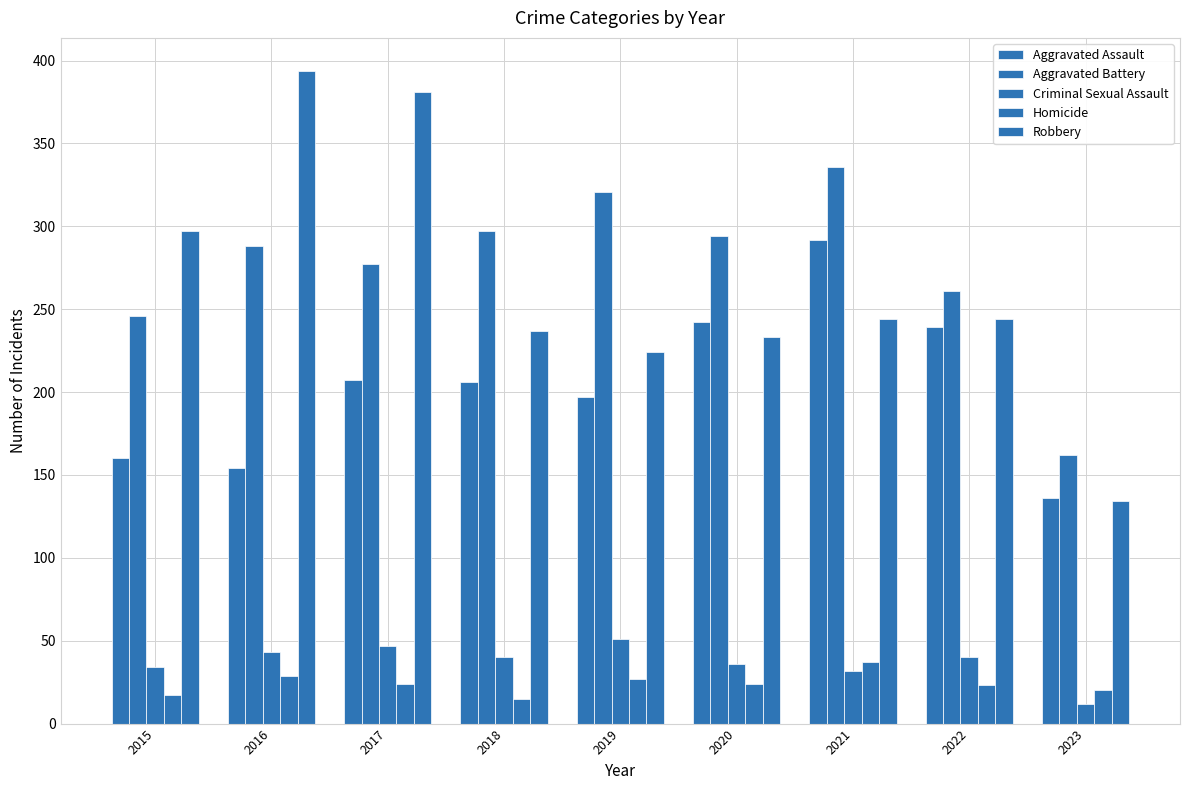

What is the sum of all Homicide values?

216